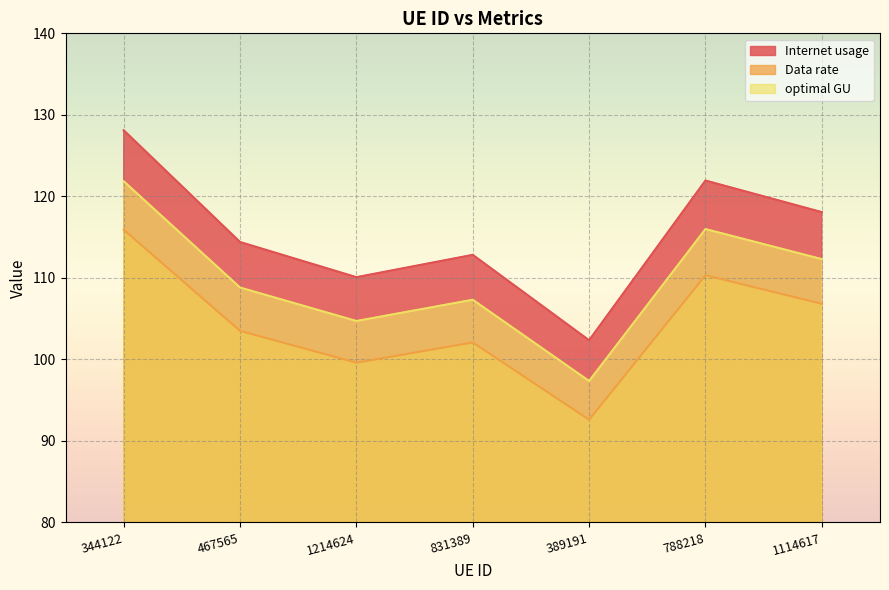

At which label does optimal GU first exceed 108?

344122